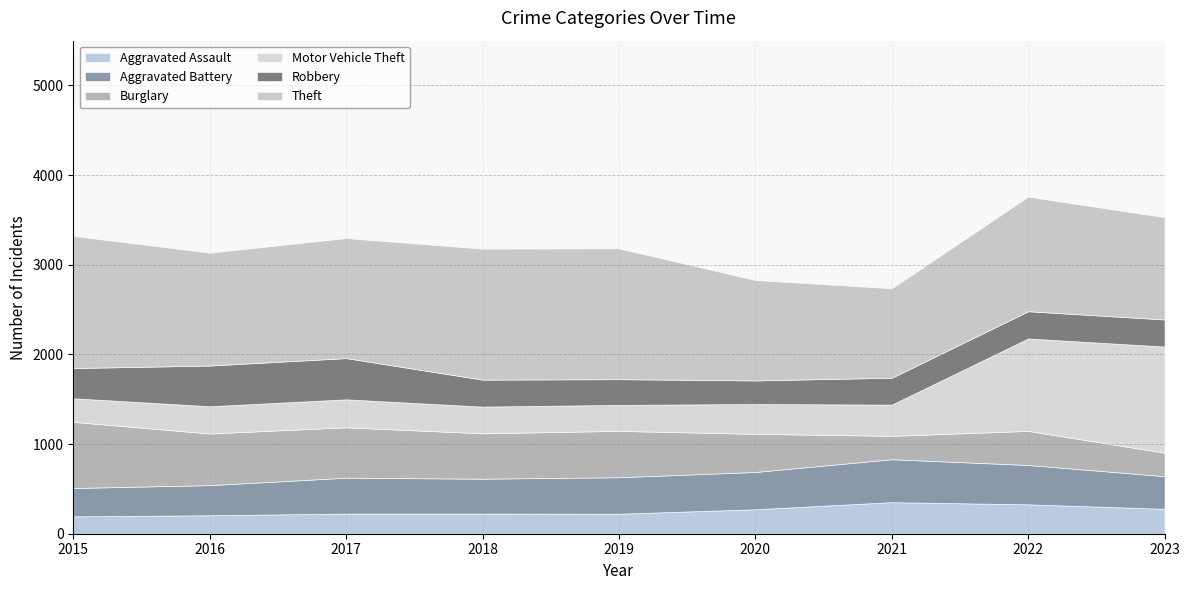

What is the average value of the Burglary series?

470